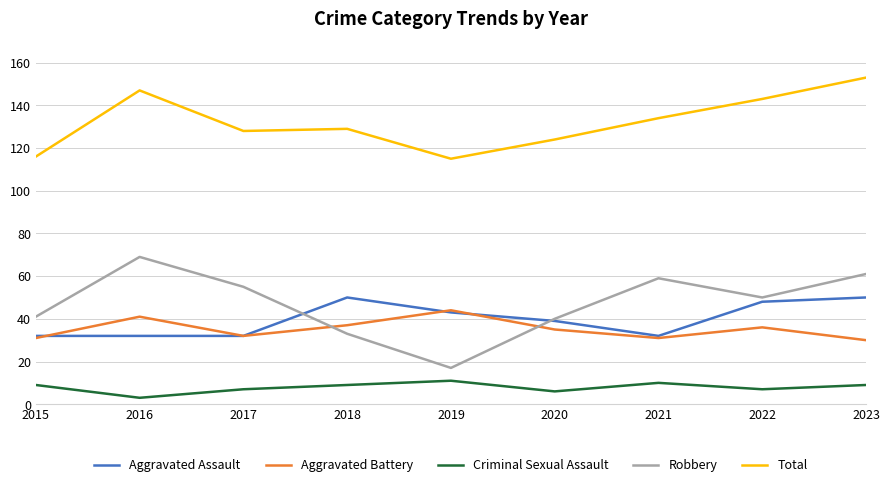

At which label does Aggravated Battery first exceed 35?

2016